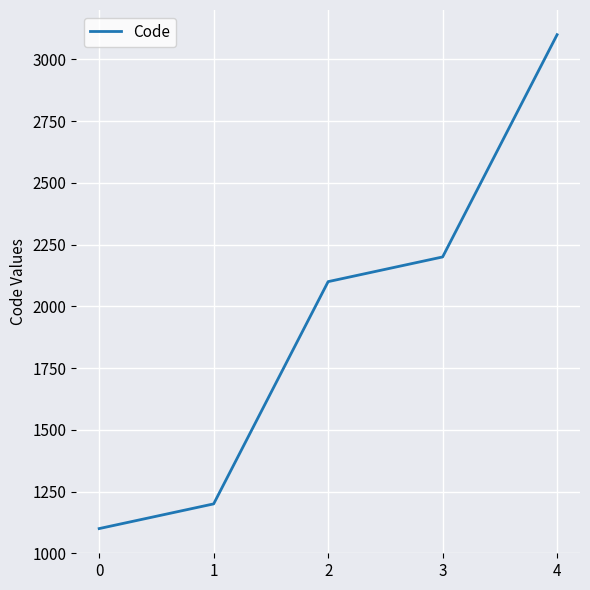

What is the maximum value shown in the chart?

3100